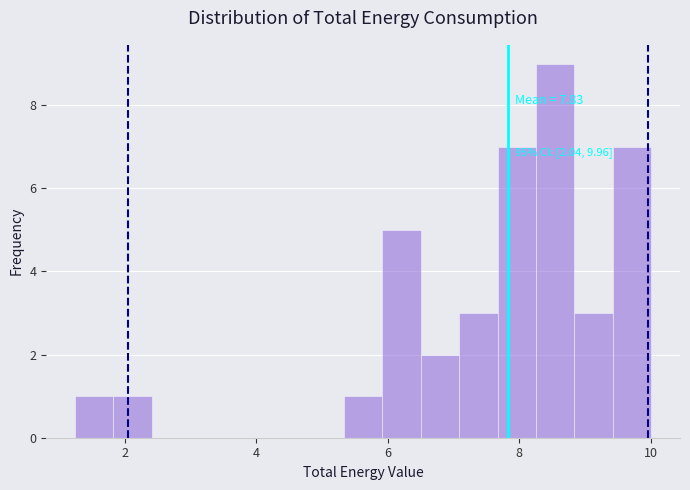

Around what value on the x-axis is the tallest bar? Give the approximate position of its centre, as read against the axis.

8.6